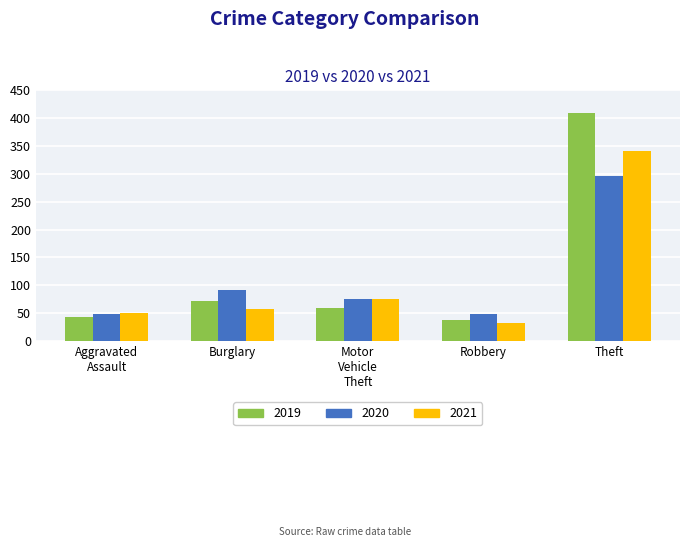

True or false: 2019 has a value of 243 at Theft.

False